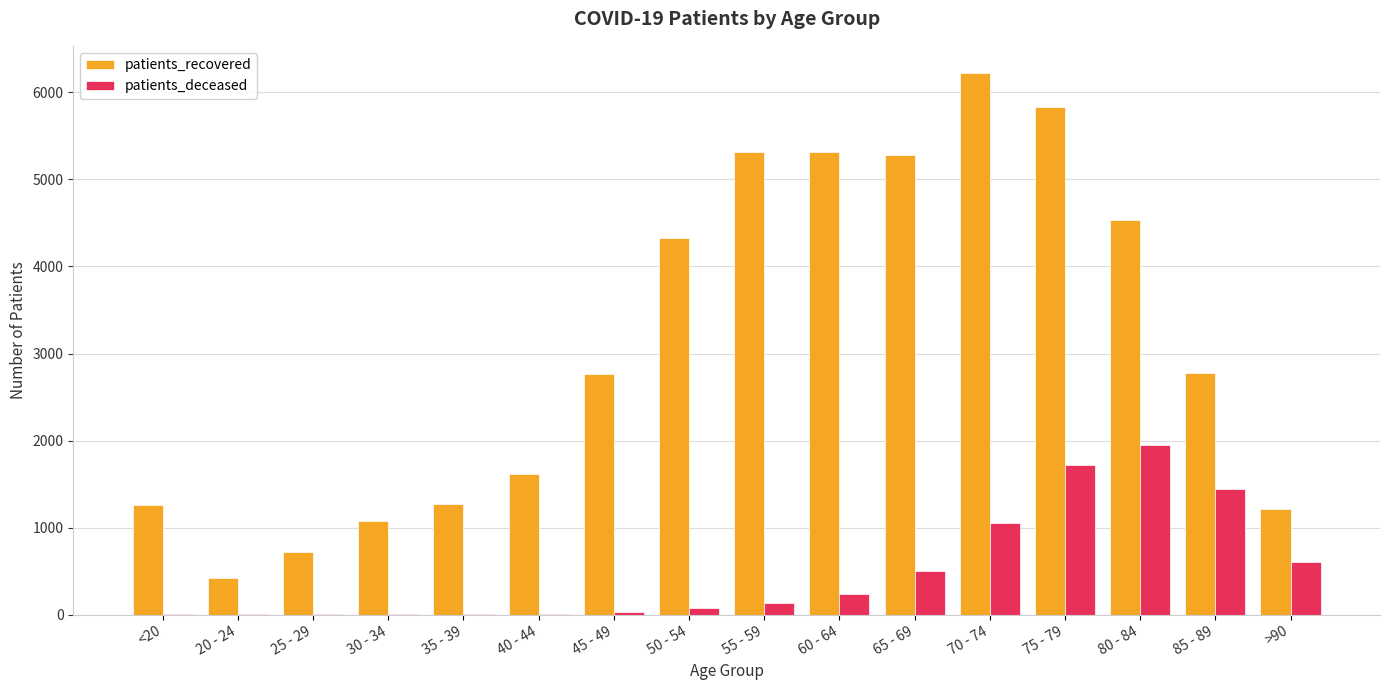

The value of patients_deceased at 85 - 89 is 1441. True or false?

True